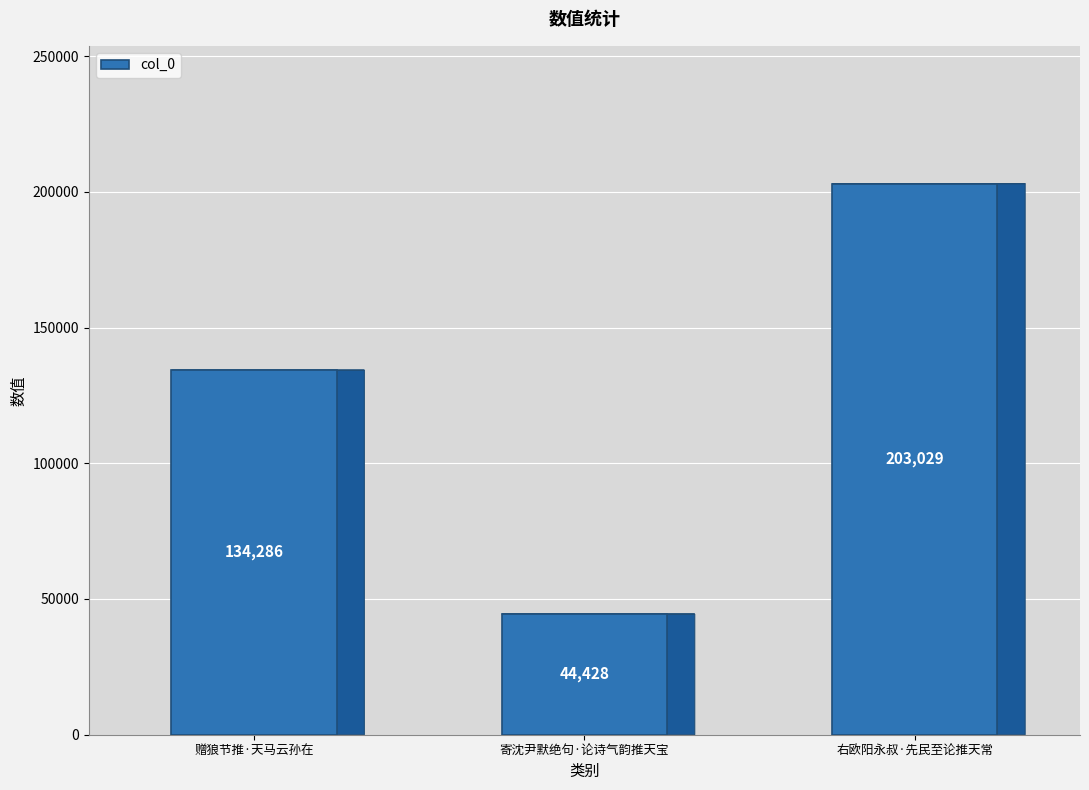

At which category does the chart reach its peak across all series?

右欧阳永叔·先民至论推天常